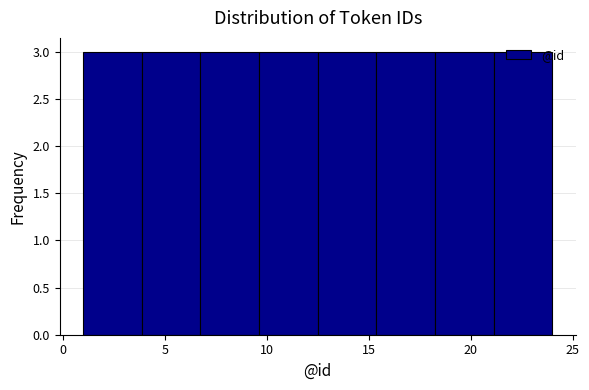

Reading left to right, transcribe this chart: for each bar, give the range it covers on the x-axis and its height. Neither the bar edges nor the heights are printed on the chart, so give them approximately, as read against the axes.

1.0 to 4.0: 3
4.0 to 7.0: 3
7.0 to 9.5: 3
9.5 to 12.5: 3
12.5 to 15.5: 3
15.5 to 18.5: 3
18.5 to 21.0: 3
21.0 to 24.0: 3